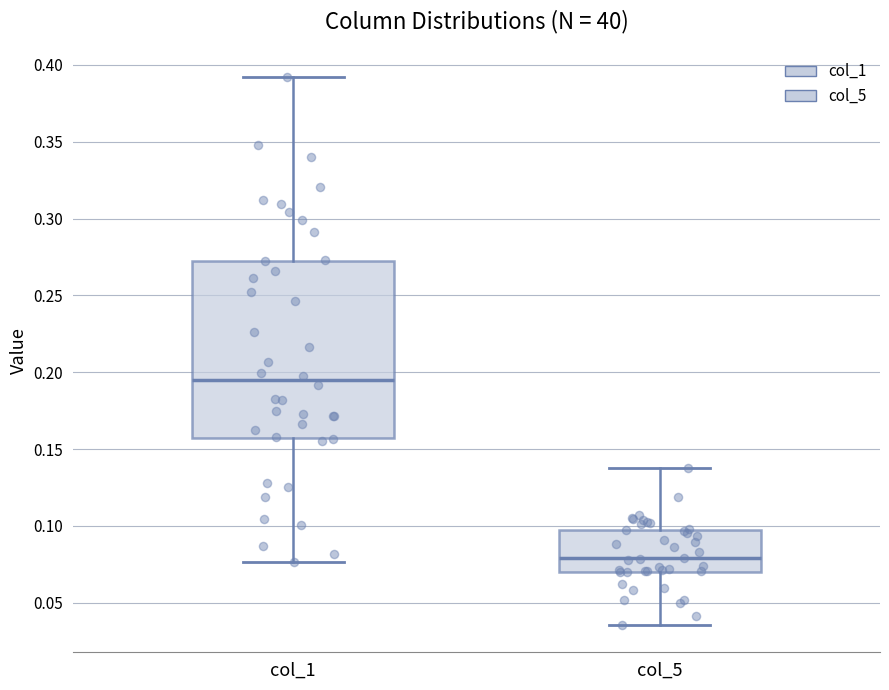

Reading left to right, transcribe this box plot: for each box, give where its median line is, the range the box spans, and where its two whiskers end, as read against the y-axis. The values are not printed on the chart, so give them approximately, as read against the axis.

col_1: median 0.195, box 0.155 to 0.275, whiskers 0.075 to 0.390
col_5: median 0.080, box 0.070 to 0.100, whiskers 0.035 to 0.135